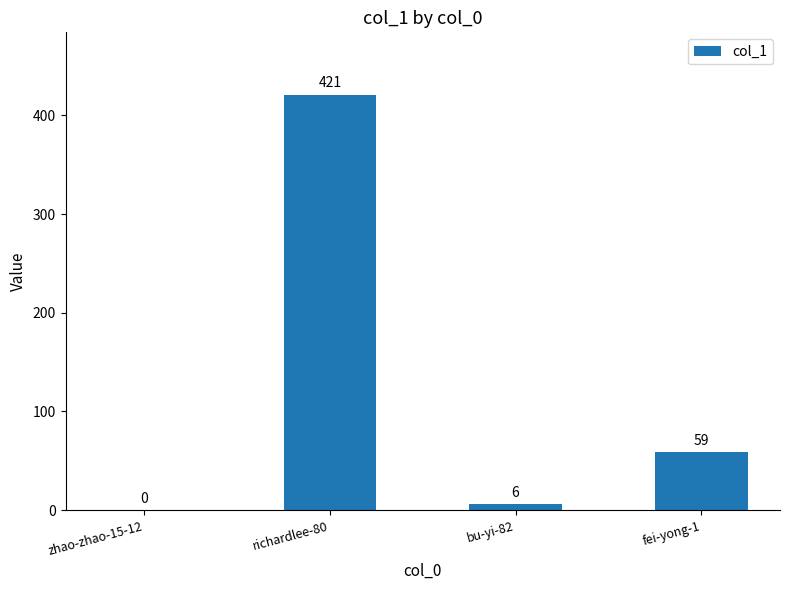

At which category does the chart reach its peak across all series?

richardlee-80